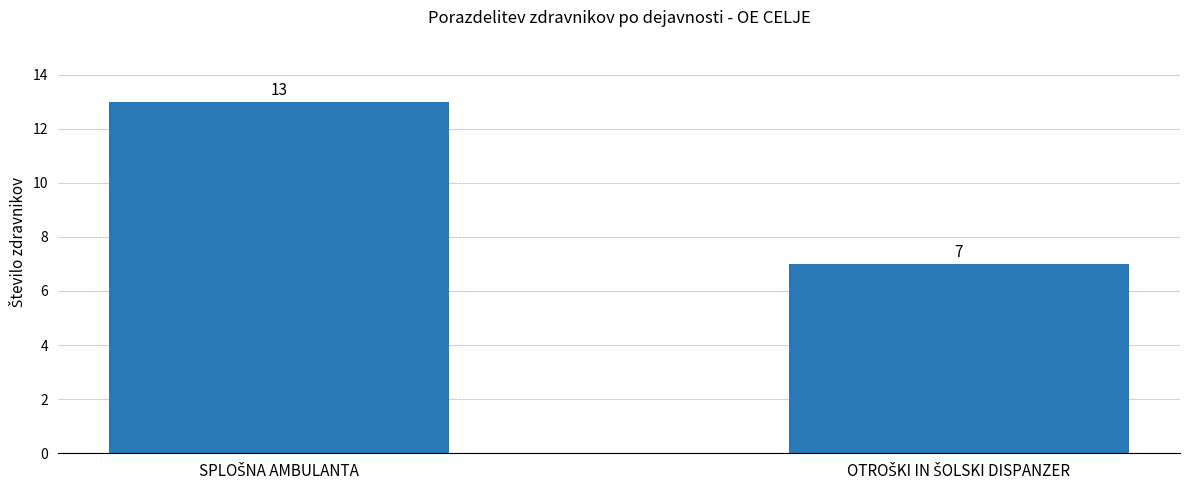

What is the difference between the maximum and minimum values?

6